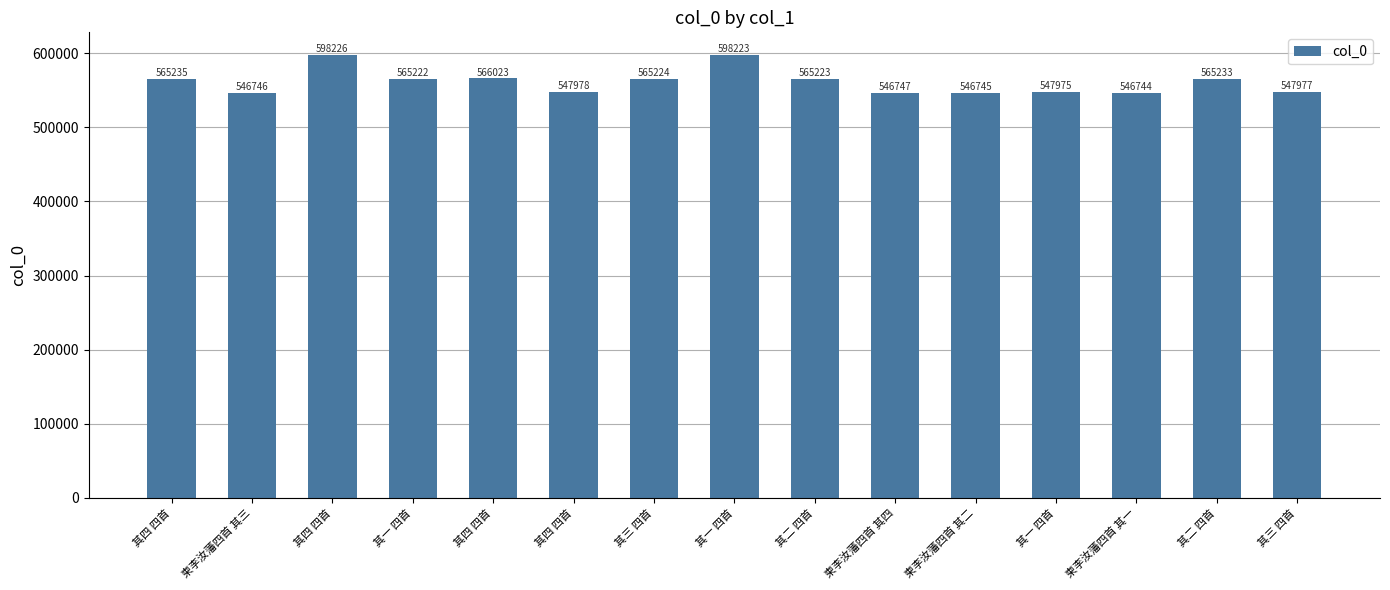

What is the difference between the values at 其一 四首 and 其三 四首?

2